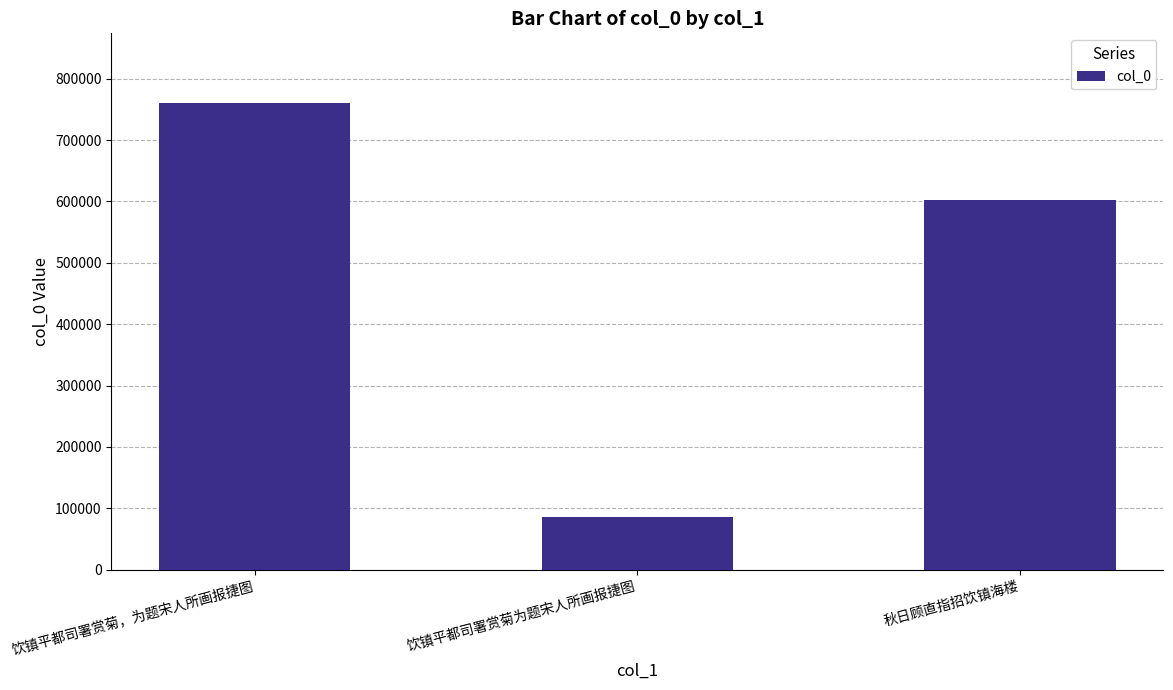

Are the bars grouped side by side (vs. stacked)?

No